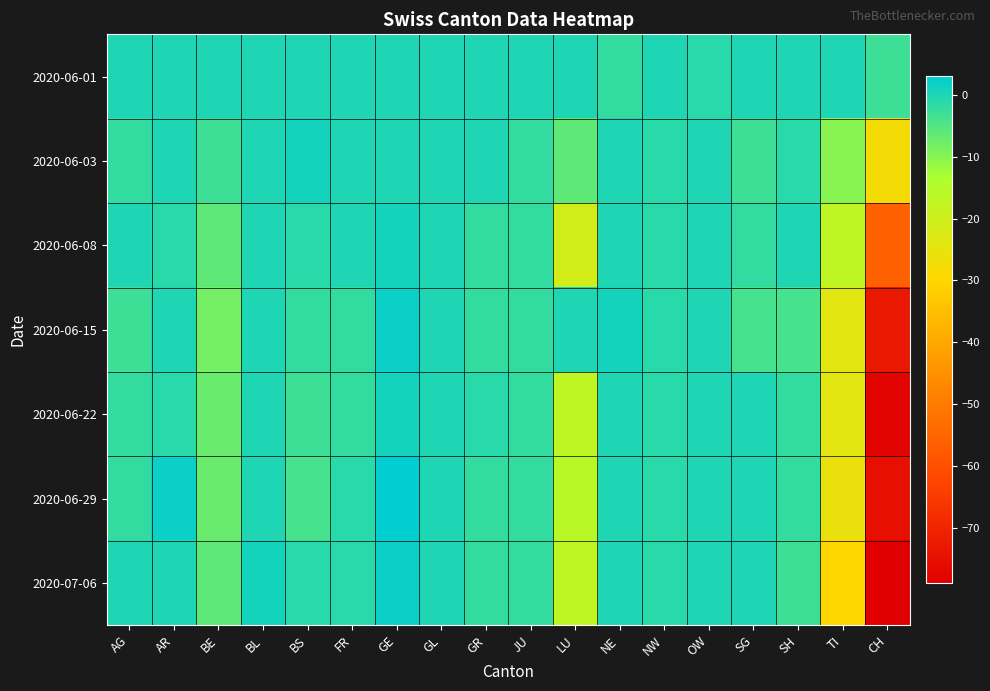

What is the difference between the highest and lowest values at SG?

4